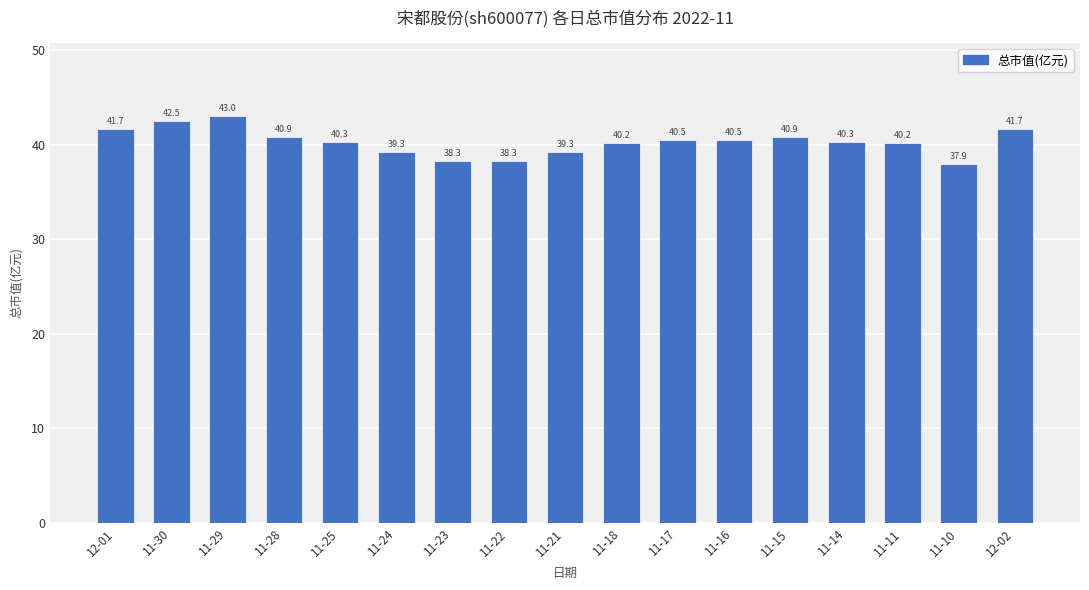

The value at 11-11 is 40.2. True or false?

True